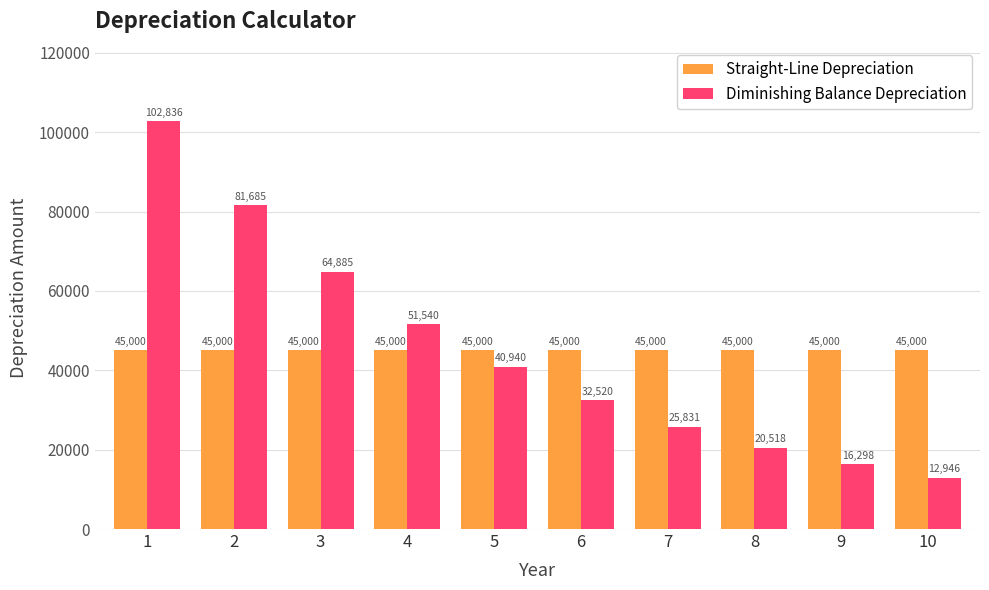

The value of Diminishing Balance Depreciation at 9 is 6028.3. True or false?

False